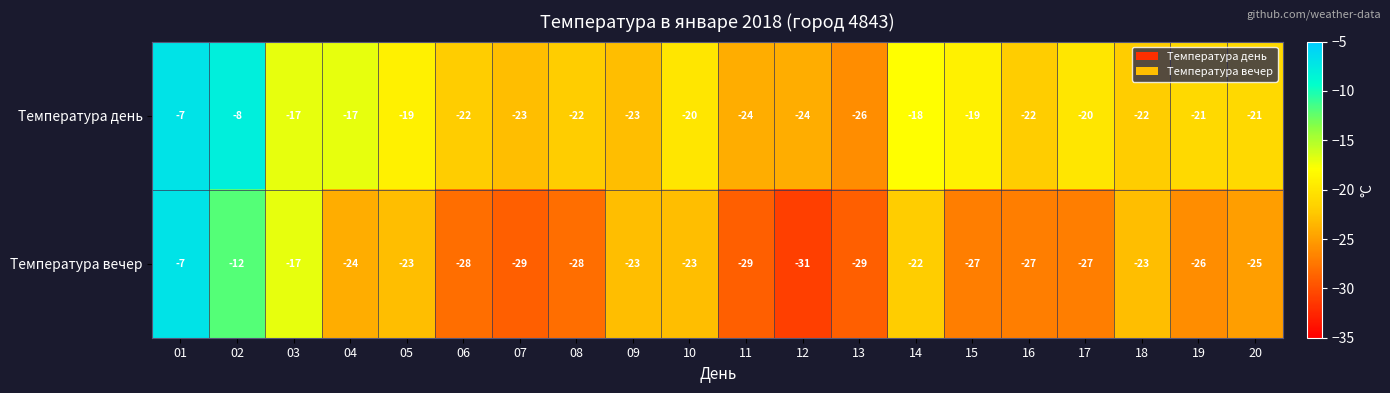

The Температура вечер series shows -45 at 07. True or false?

False